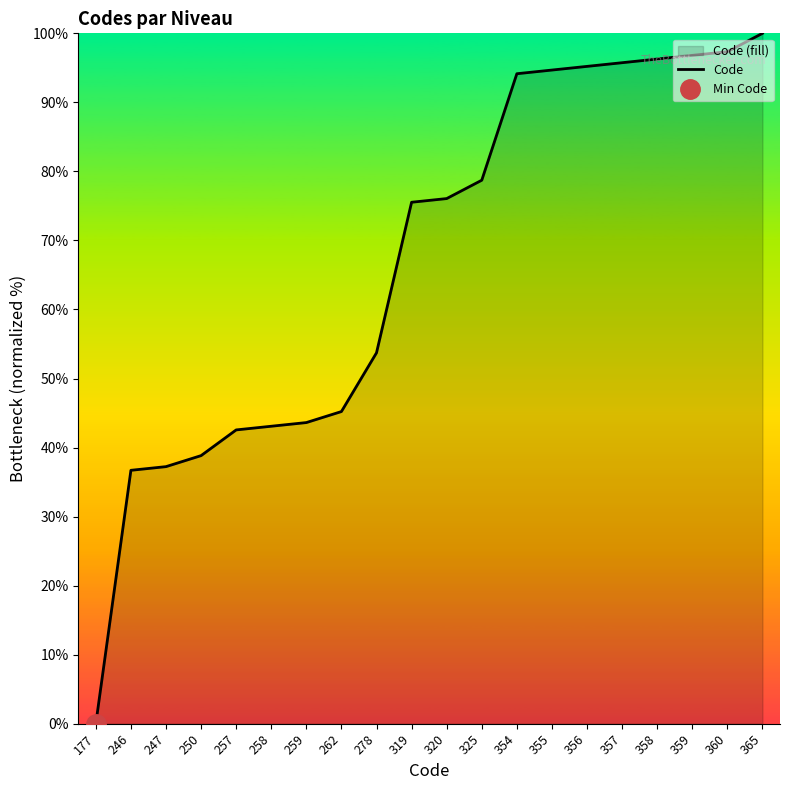

Is it true that the value at 355 is 94.7?

True